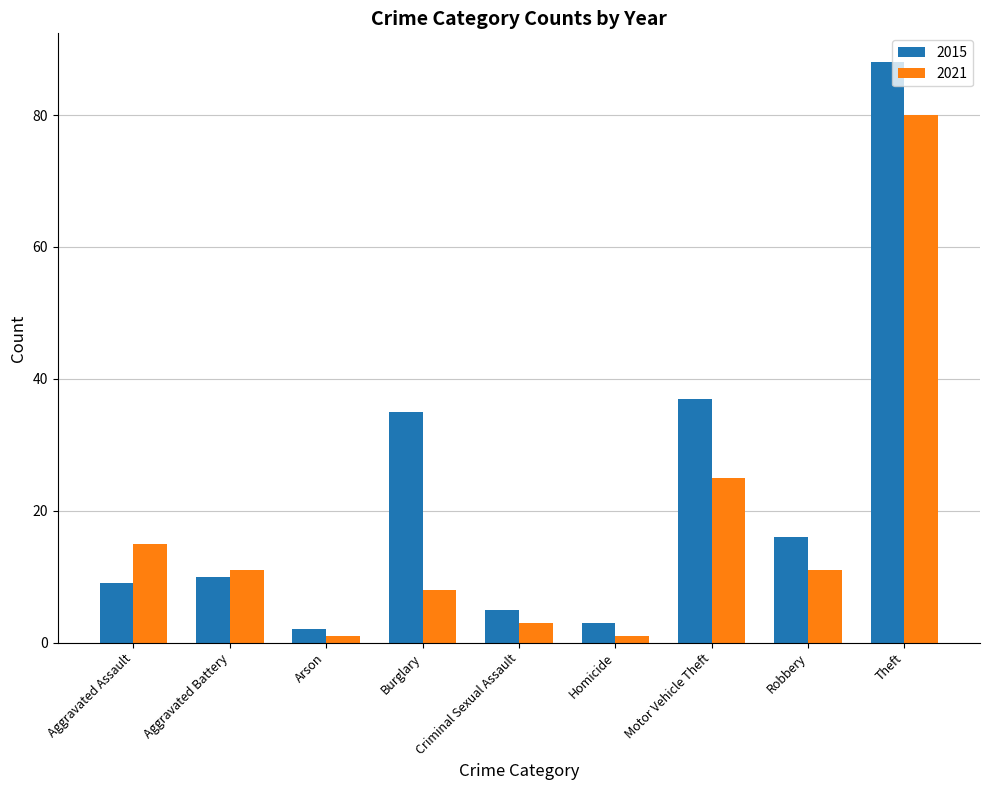

At how many categories does at least one series exceed 84?

1